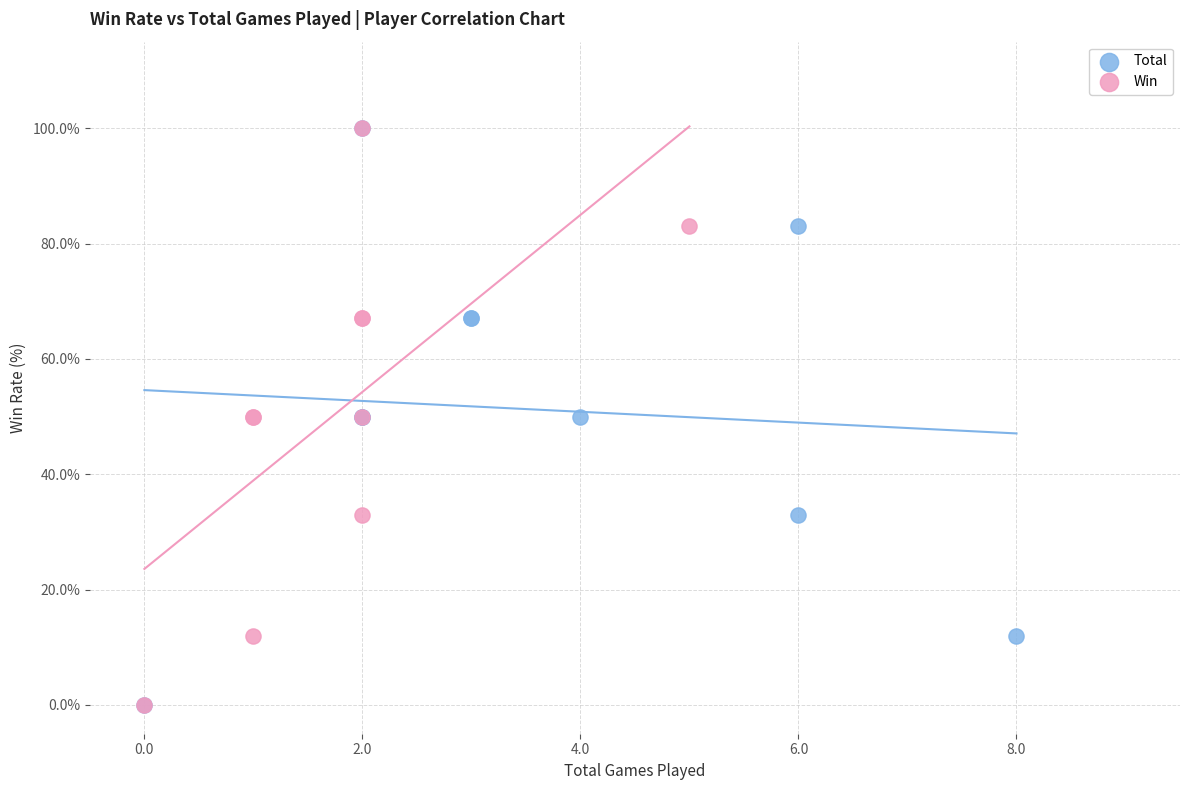

What are all the series names shown in the legend?

Total, Win